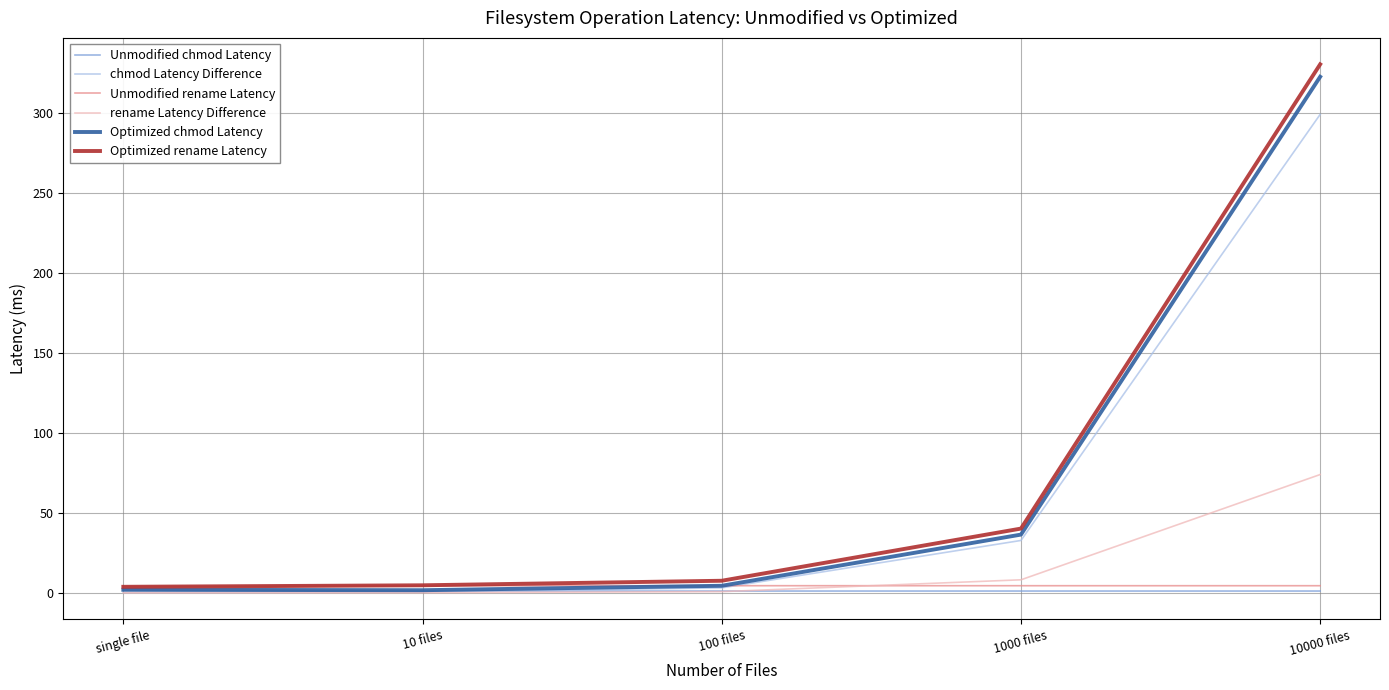

Is it true that chmod Latency Difference equals 32.7 at 1000 files?

True